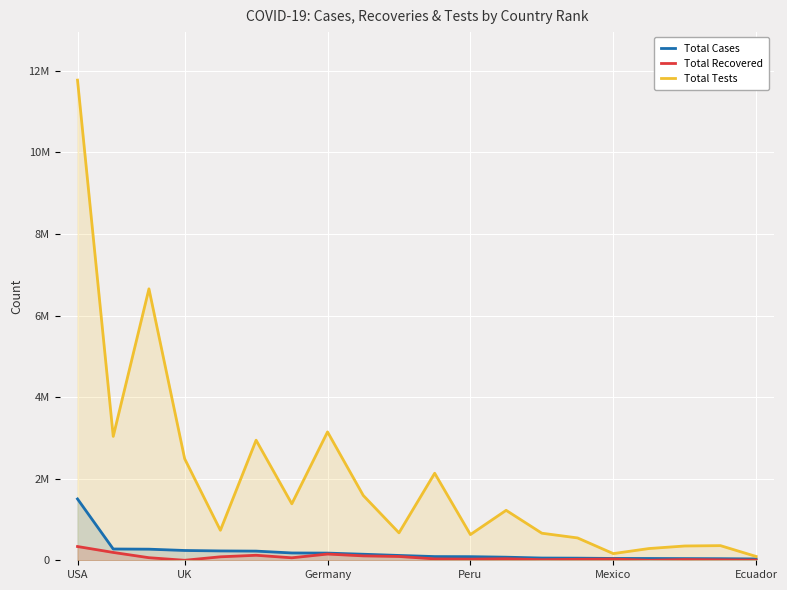

What is the total value across all series at Ecuador?

129540